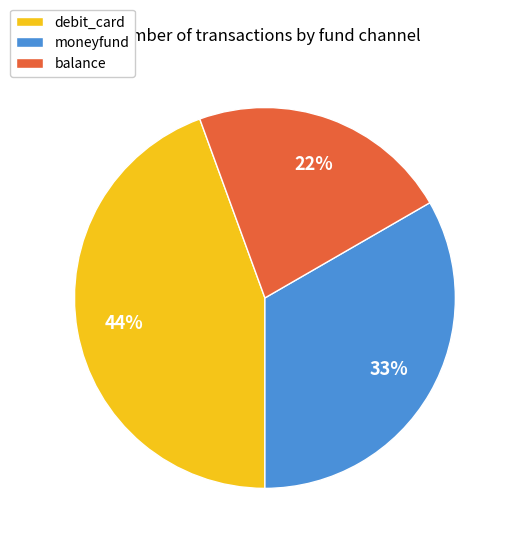

Which slice is the largest?

debit_card